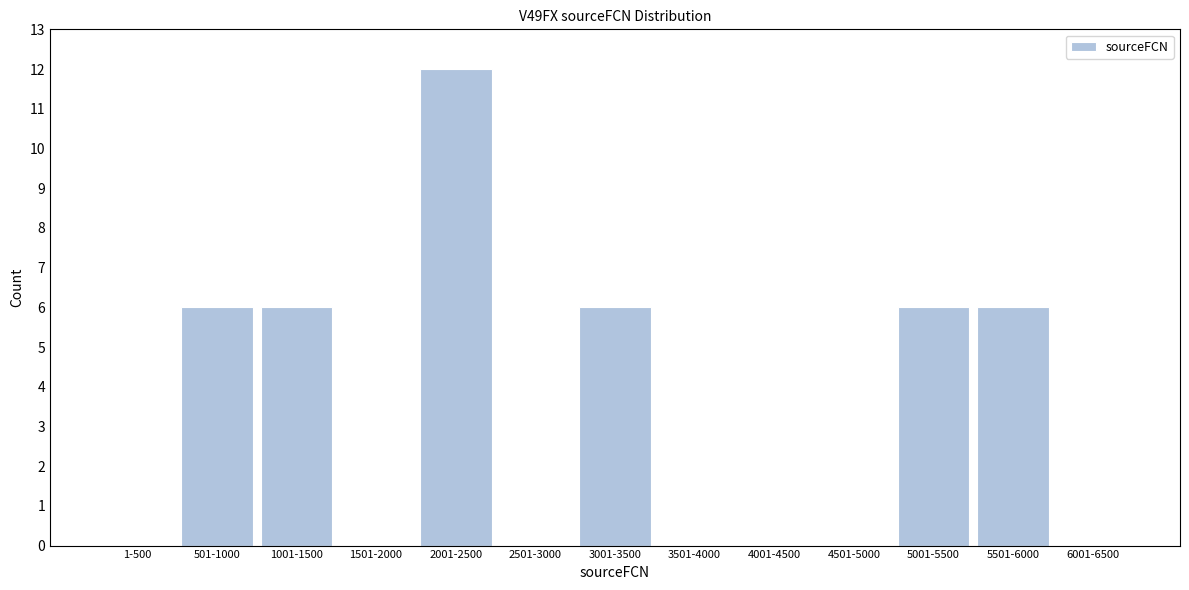

Reading left to right, extract all data points from this chart.

1-500=0	501-1000=6	1001-1500=6	1501-2000=0	2001-2500=12	2501-3000=0	3001-3500=6	3501-4000=0	4001-4500=0	4501-5000=0	5001-5500=6	5501-6000=6	6001-6500=0